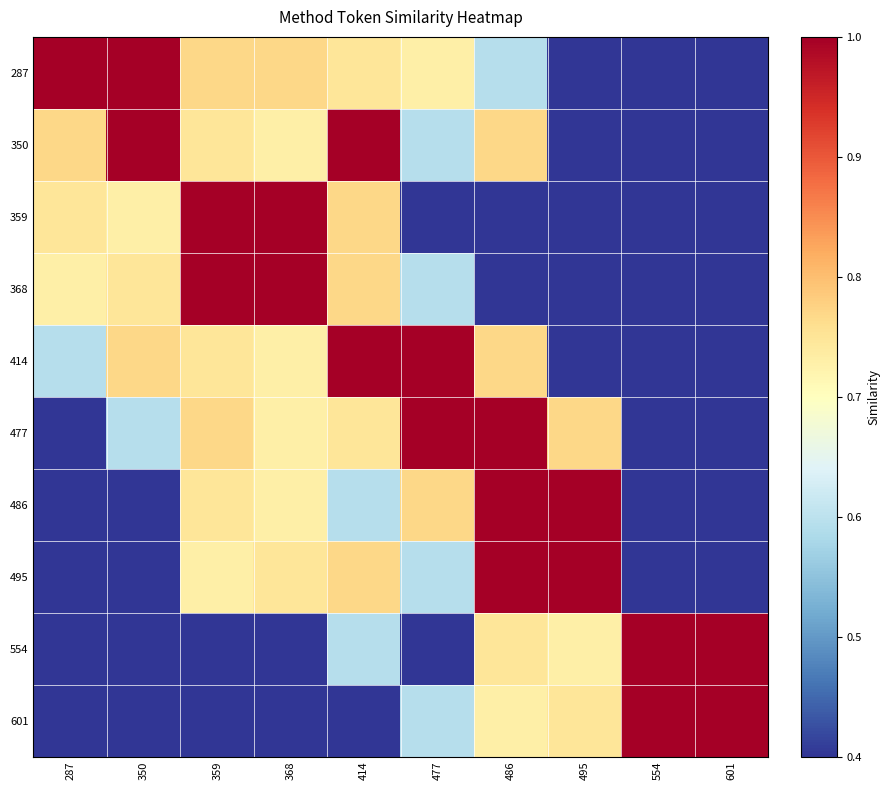

List the series in order of their peak value, lowest first.

287, 350, 359, 368, 414, 477, 486, 495, 554, 601